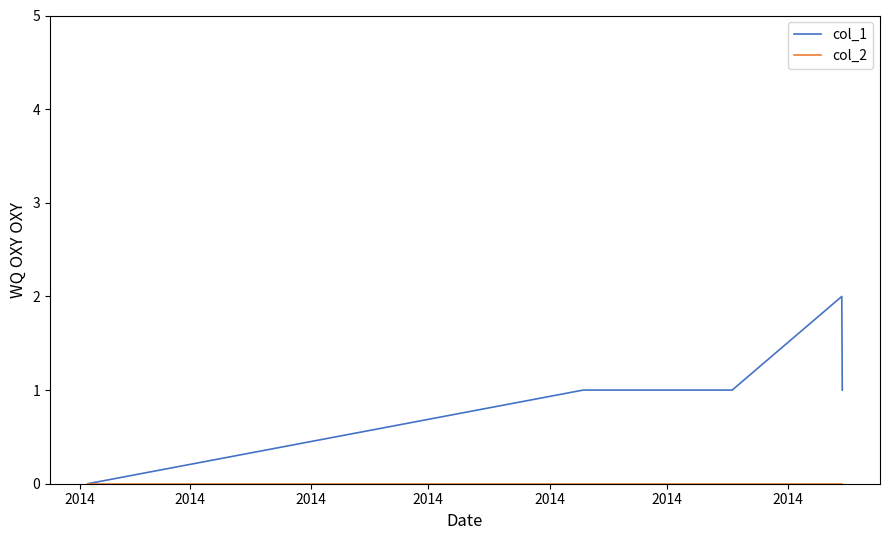

How many lines are shown in the chart?

2